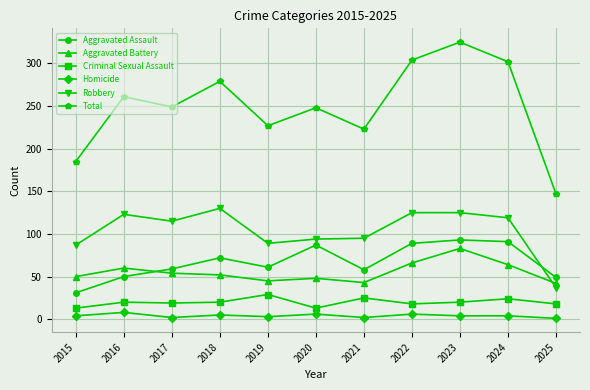

The value of Criminal Sexual Assault at 2018 is 35. True or false?

False